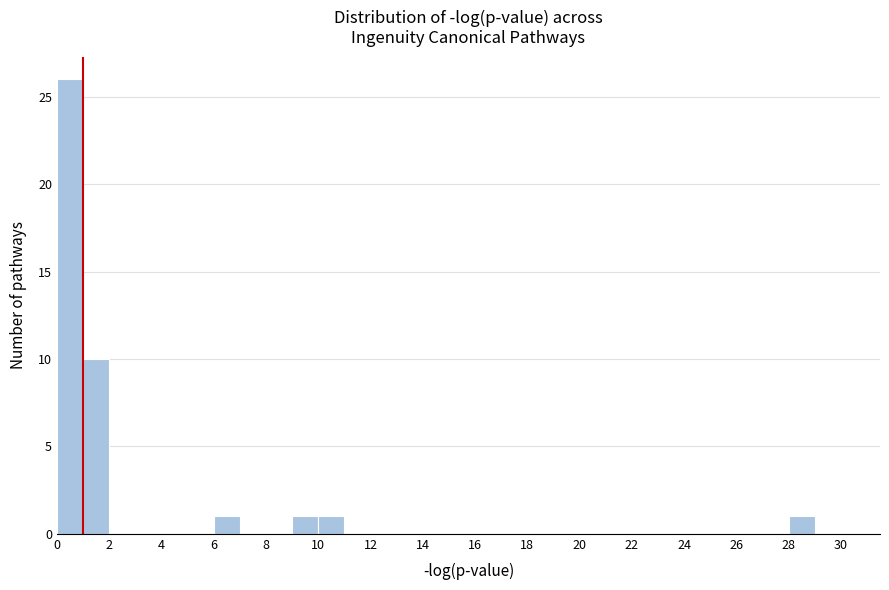

Reading left to right, transcribe this chart: for each bar, give the range it covers on the x-axis and its height. The values are not printed on the chart, so give them approximately, as read against the axis.

0 to 1: 26
1 to 2: 10
2 to 3: 0
3 to 4: 0
4 to 5: 0
5 to 6: 0
6 to 7: 1
7 to 8: 0
8 to 9: 0
9 to 10: 1
10 to 11: 1
11 to 12: 0
12 to 13: 0
13 to 14: 0
14 to 15: 0
15 to 16: 0
16 to 17: 0
17 to 18: 0
18 to 19: 0
19 to 20: 0
20 to 21: 0
21 to 22: 0
22 to 23: 0
23 to 24: 0
24 to 25: 0
25 to 26: 0
26 to 27: 0
27 to 28: 0
28 to 29: 1
29 to 30: 0